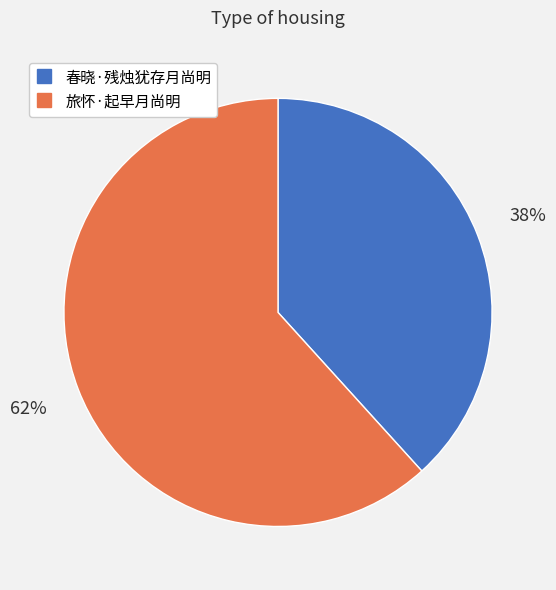

How many segments does this pie chart have?

2